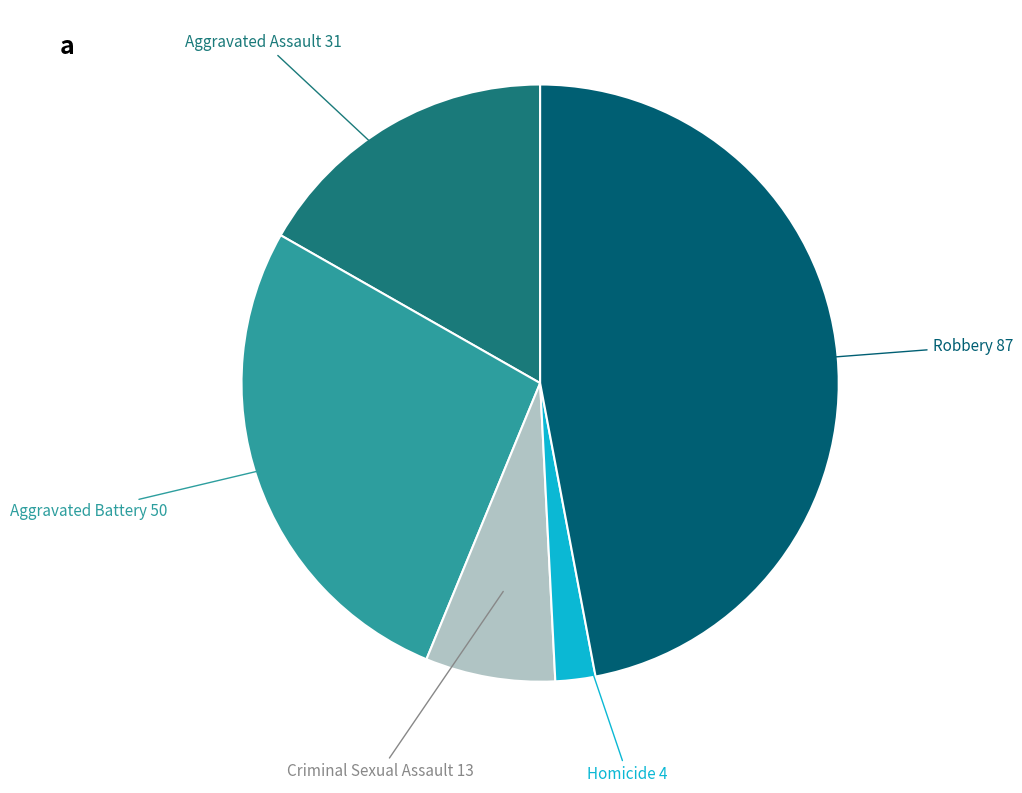

Does any single category account for the majority?

No